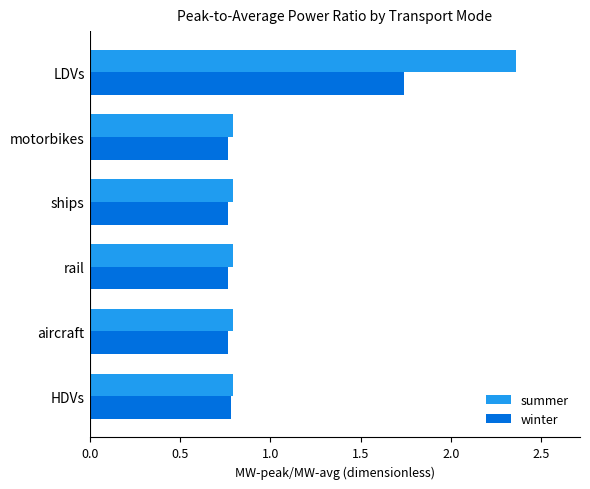

Rank the series by their maximum value, from lowest to highest.

winter, summer